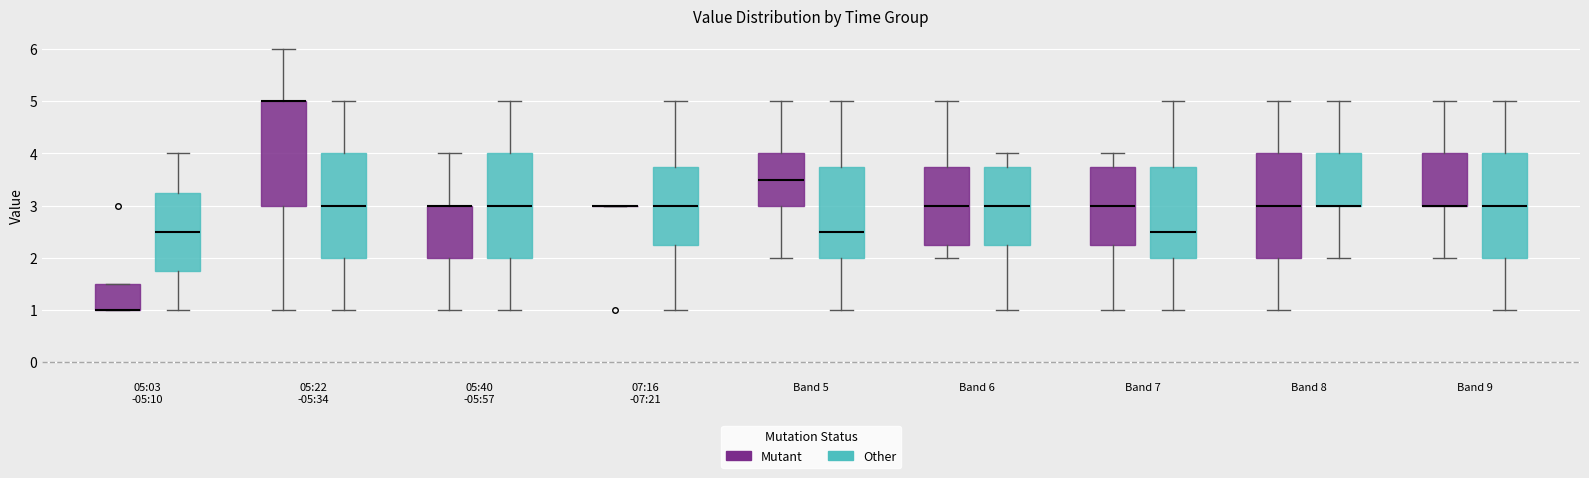

Reading left to right, read every box against the y-axis: the position of its median line, the range the box covers, and the ends of its whiskers. The values are not printed on the chart, so give them approximately, as read against the axis.

05:03 -05:10 (Mutant): median 1.0 (drawn on the box's lower edge), box 1.0 to 1.5, whiskers 1.0 to 1.5
05:03 -05:10 (Other): median 2.5, box 1.8 to 3.3, whiskers 1.0 to 4.0
05:22 -05:34 (Mutant): median 5.0 (drawn on the box's upper edge), box 3.0 to 5.0, whiskers 1.0 to 6.0
05:22 -05:34 (Other): median 3.0, box 2.0 to 4.0, whiskers 1.0 to 5.0
05:40 -05:57 (Mutant): median 3.0 (drawn on the box's upper edge), box 2.0 to 3.0, whiskers 1.0 to 4.0
05:40 -05:57 (Other): median 3.0, box 2.0 to 4.0, whiskers 1.0 to 5.0
07:16 -07:21 (Mutant): box collapsed to a line at 3.0, whiskers 3.0 to 3.0
07:16 -07:21 (Other): median 3.0, box 2.3 to 3.8, whiskers 1.0 to 5.0
Band 5 (Mutant): median 3.5, box 3.0 to 4.0, whiskers 2.0 to 5.0
Band 5 (Other): median 2.5, box 2.0 to 3.8, whiskers 1.0 to 5.0
Band 6 (Mutant): median 3.0, box 2.3 to 3.8, whiskers 2.0 to 5.0
Band 6 (Other): median 3.0, box 2.3 to 3.8, whiskers 1.0 to 4.0
Band 7 (Mutant): median 3.0, box 2.3 to 3.8, whiskers 1.0 to 4.0
Band 7 (Other): median 2.5, box 2.0 to 3.8, whiskers 1.0 to 5.0
Band 8 (Mutant): median 3.0, box 2.0 to 4.0, whiskers 1.0 to 5.0
Band 8 (Other): median 3.0 (drawn on the box's lower edge), box 3.0 to 4.0, whiskers 2.0 to 5.0
Band 9 (Mutant): median 3.0 (drawn on the box's lower edge), box 3.0 to 4.0, whiskers 2.0 to 5.0
Band 9 (Other): median 3.0, box 2.0 to 4.0, whiskers 1.0 to 5.0